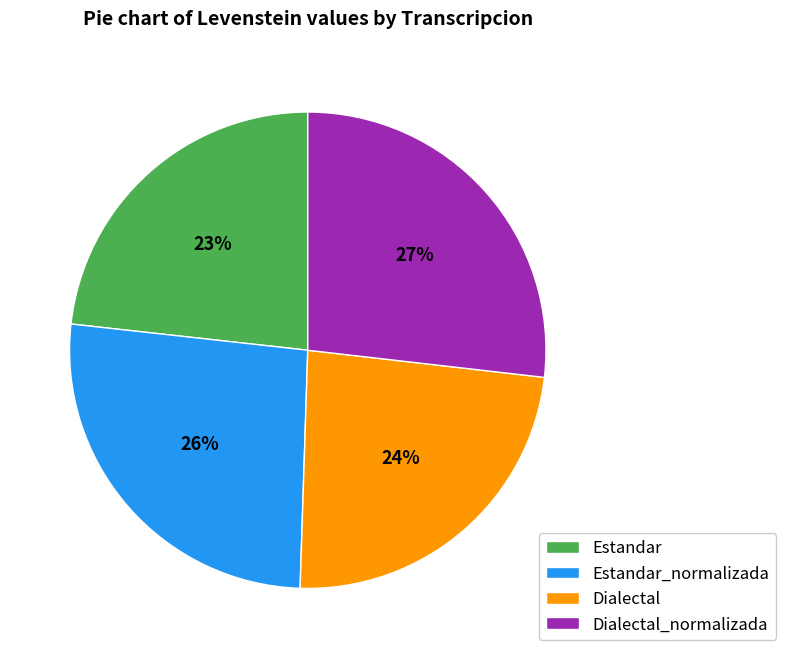

To the nearest percent, what is the difference between the largest and smallest slice percentages?

4%